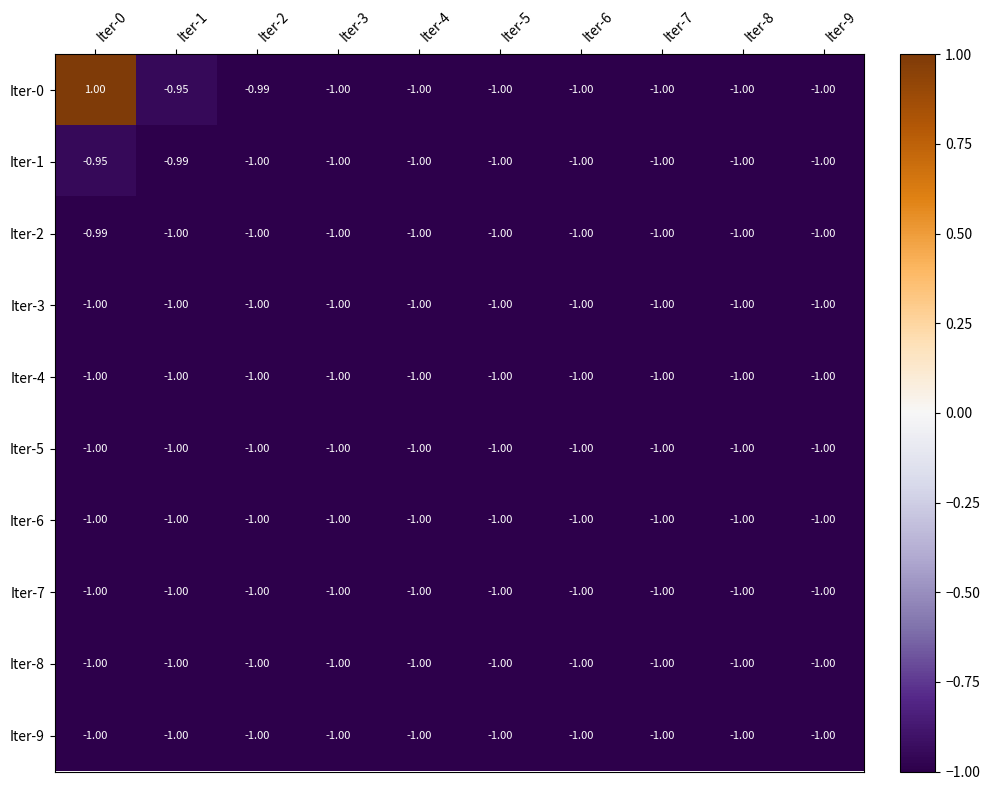

List the series in order of their peak value, highest first.

Iter-0, Iter-1, Iter-2, Iter-3, Iter-4, Iter-5, Iter-6, Iter-7, Iter-8, Iter-9